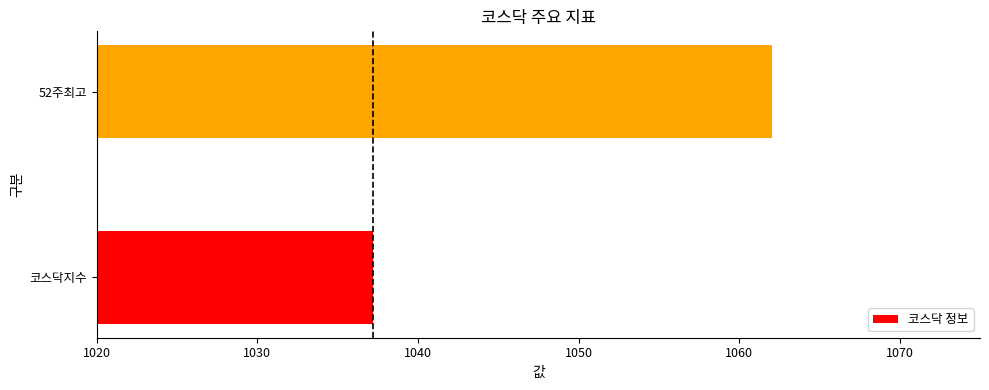

Reading top to bottom, transcribe all the data shown in this chart.

1062.0	1037.2